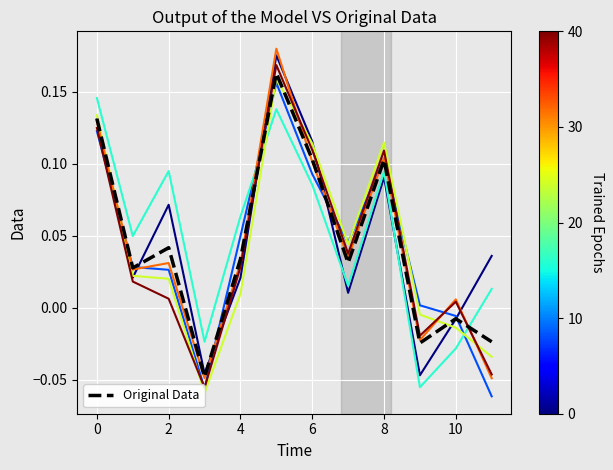

What is the difference between the col_3 values at 5 and 10?

0.2